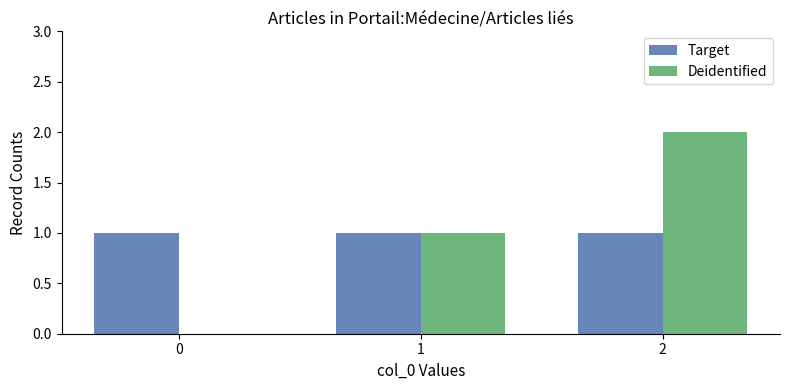

Between 1 and 2, which series saw the biggest shift?

Deidentified